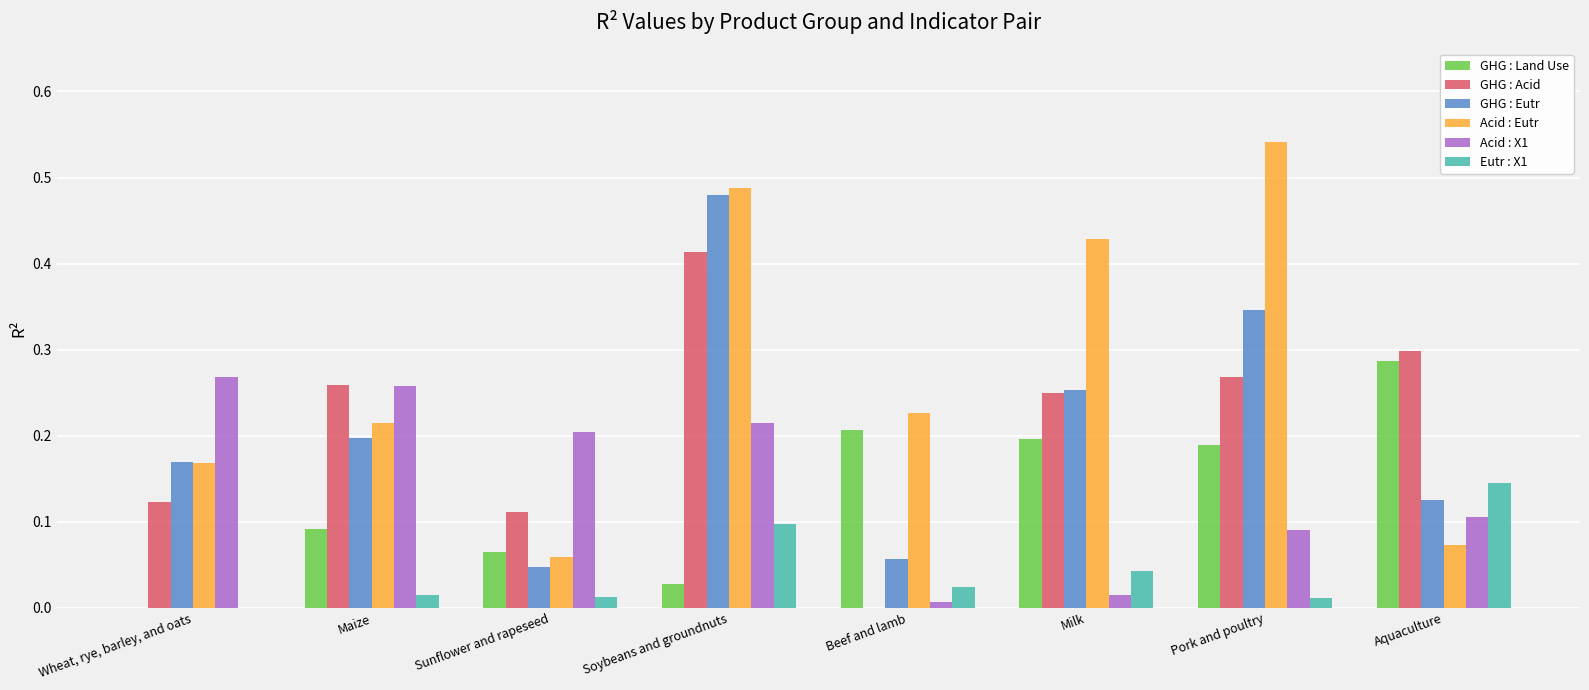

True or false: GHG : Land Use has a value of 0.1 at Sunflower and rapeseed.

True